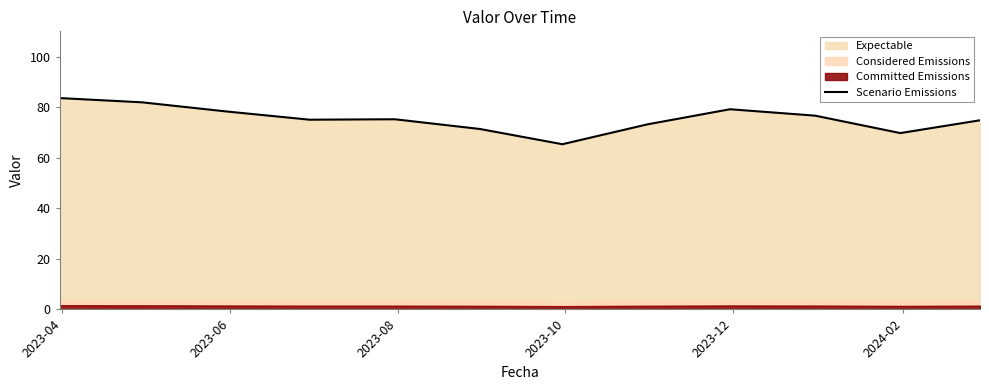

Count the number of values greater than 75.

7